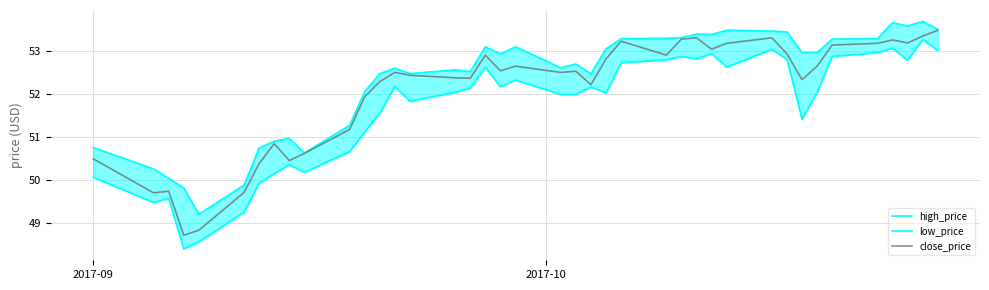

What is the average value of the high_price series?

52.3